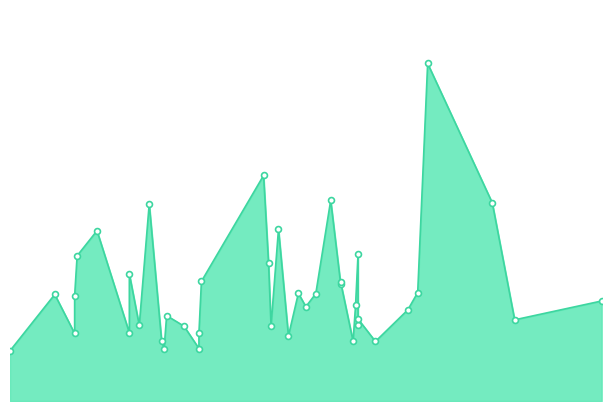

What is the change in value from 2013-02-28 to 2013-05-03?

-1269